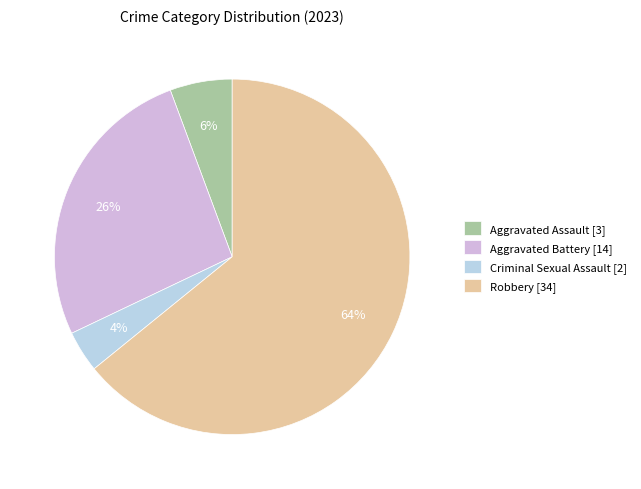

To the nearest percent, what portion does Aggravated Battery represent?

26%